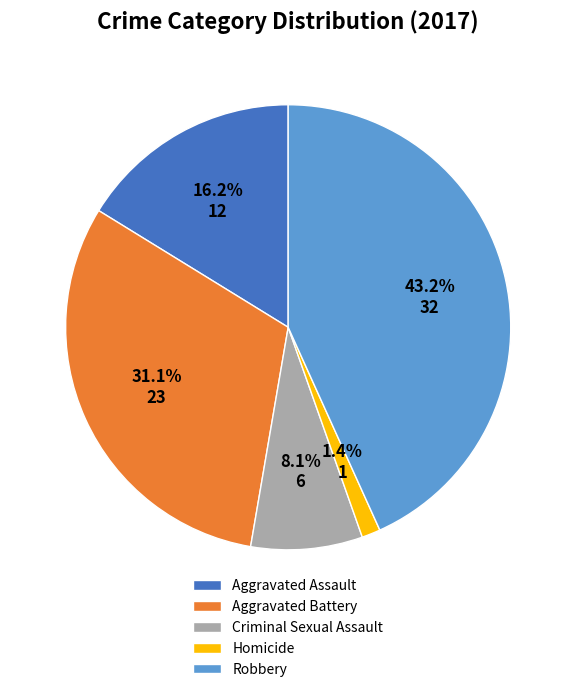

What percentage is NOT represented by Aggravated Battery?

68.9%